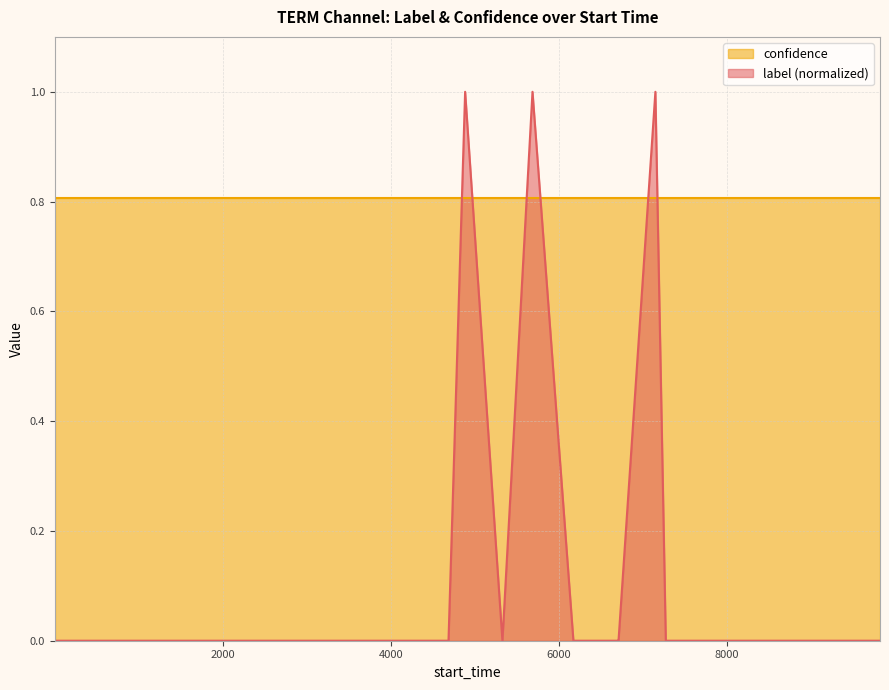

Which series has the largest total across all categories?

confidence